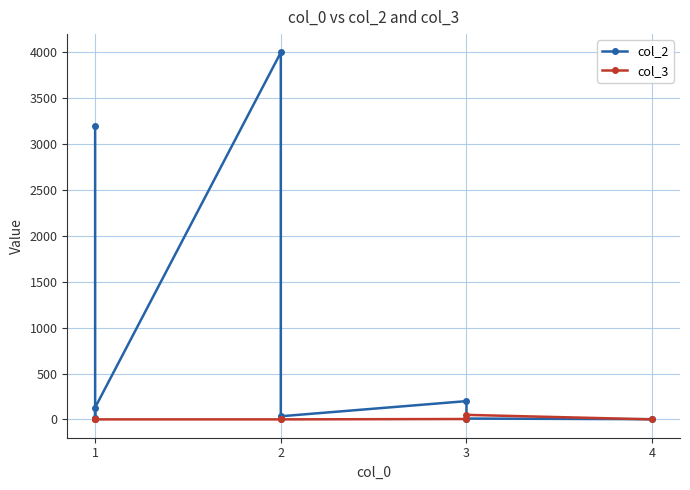

Rank the series at 1 from highest to lowest value.

col_2, col_3